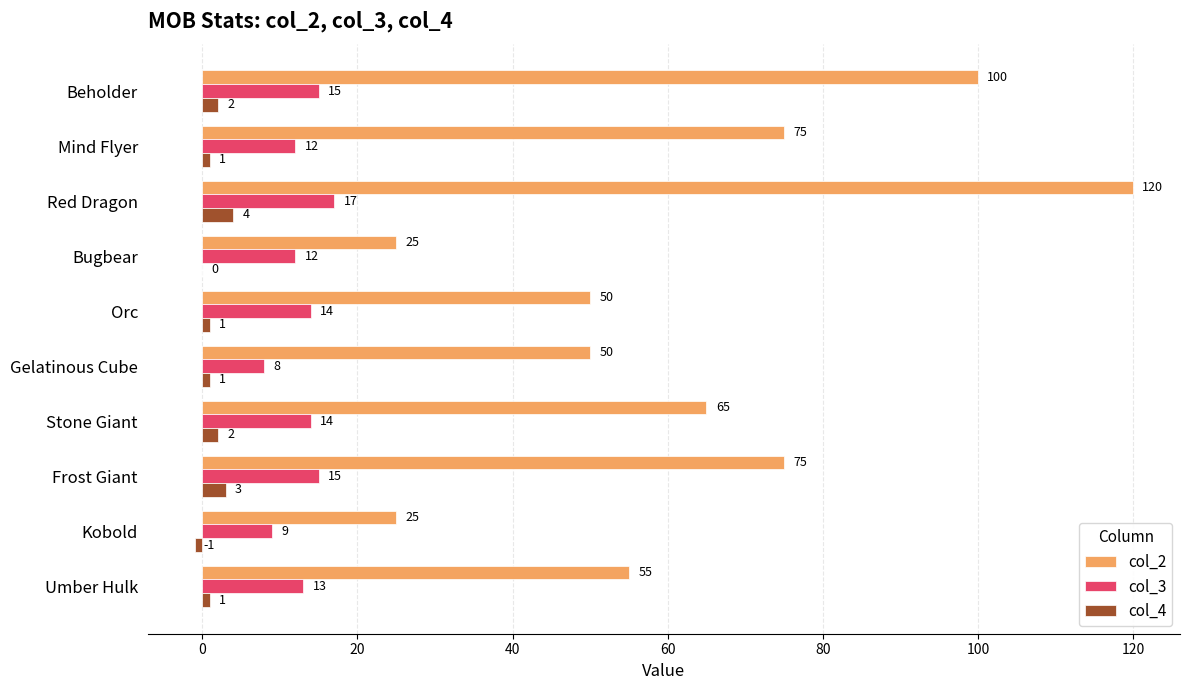

Is it true that col_3 equals 8 at Umber Hulk?

False